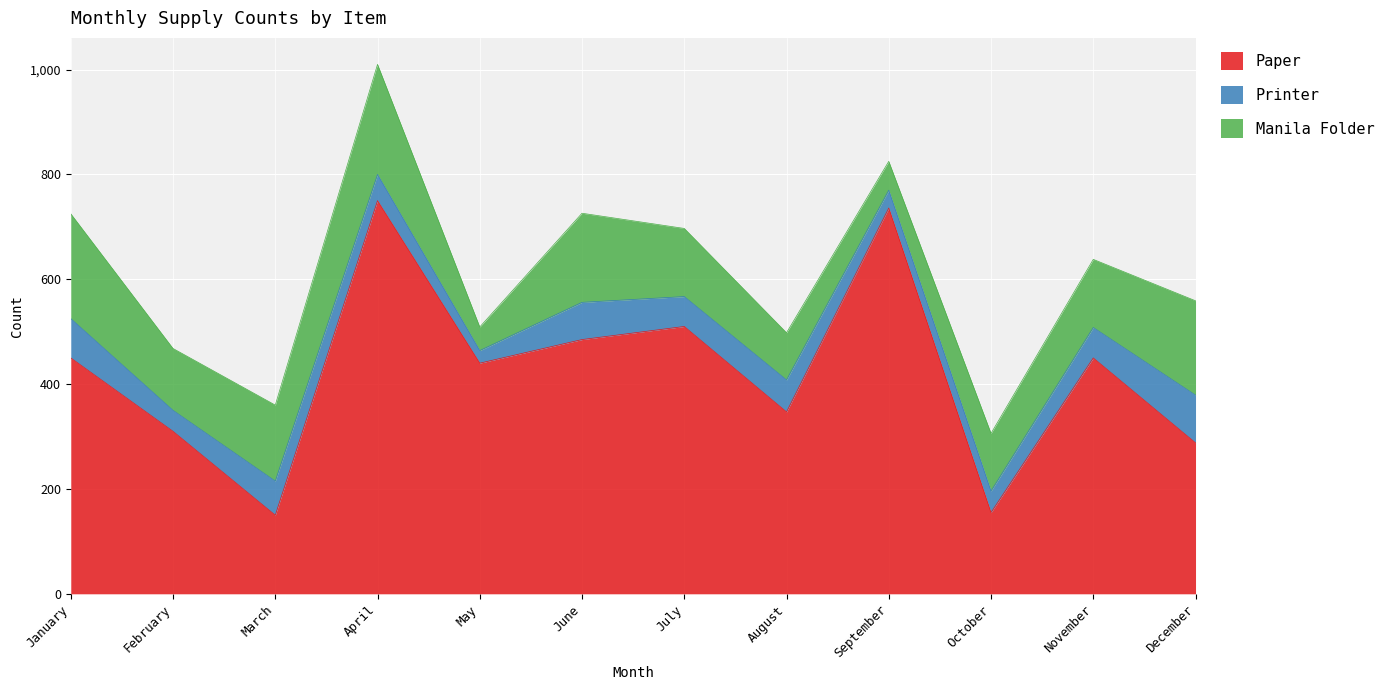

Where does the Printer series first go above 58?

January